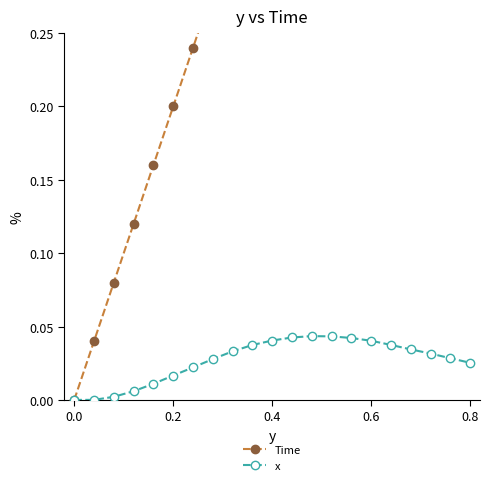

Which series has the largest range (max minus min)?

Time